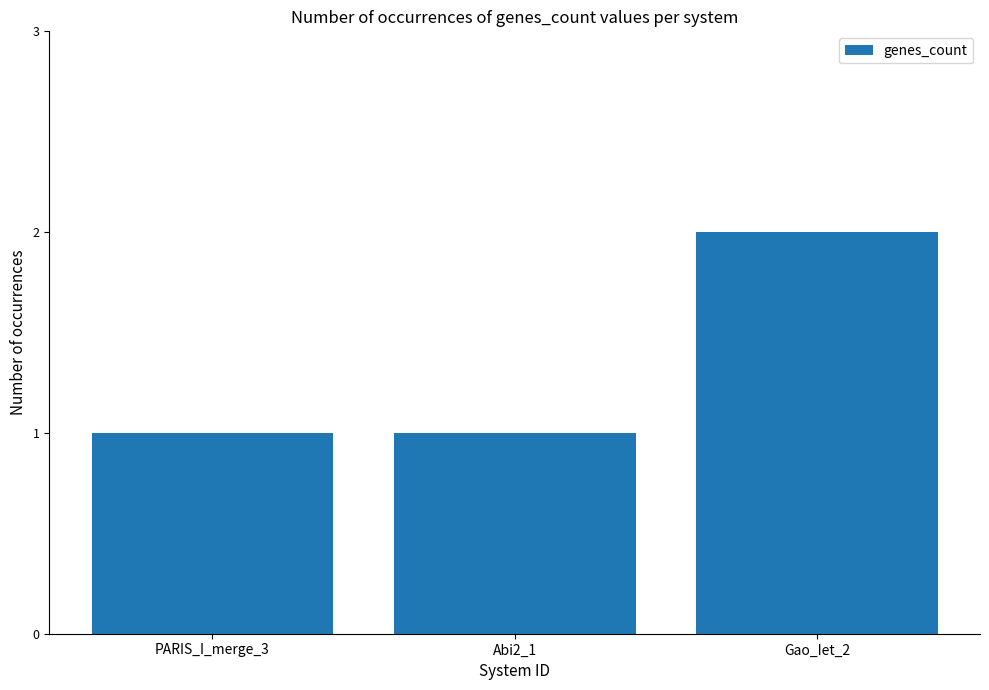

What position from the left is Abi2_1?

2